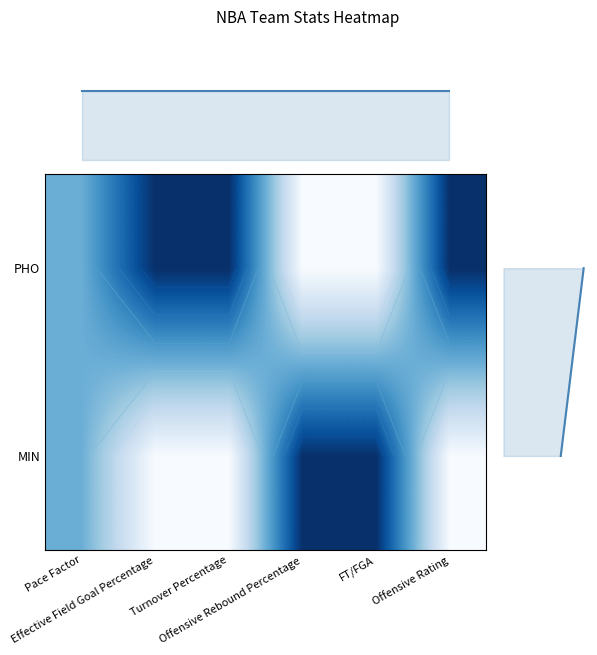

How many data points does each series have?

6